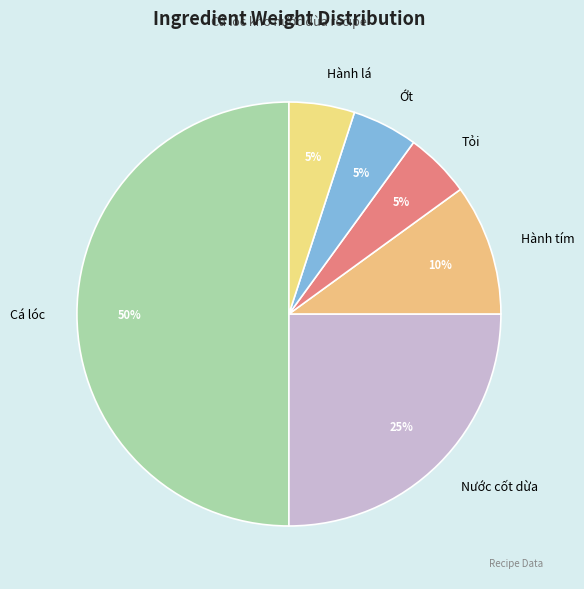

Which slice is the largest?

Cá lóc